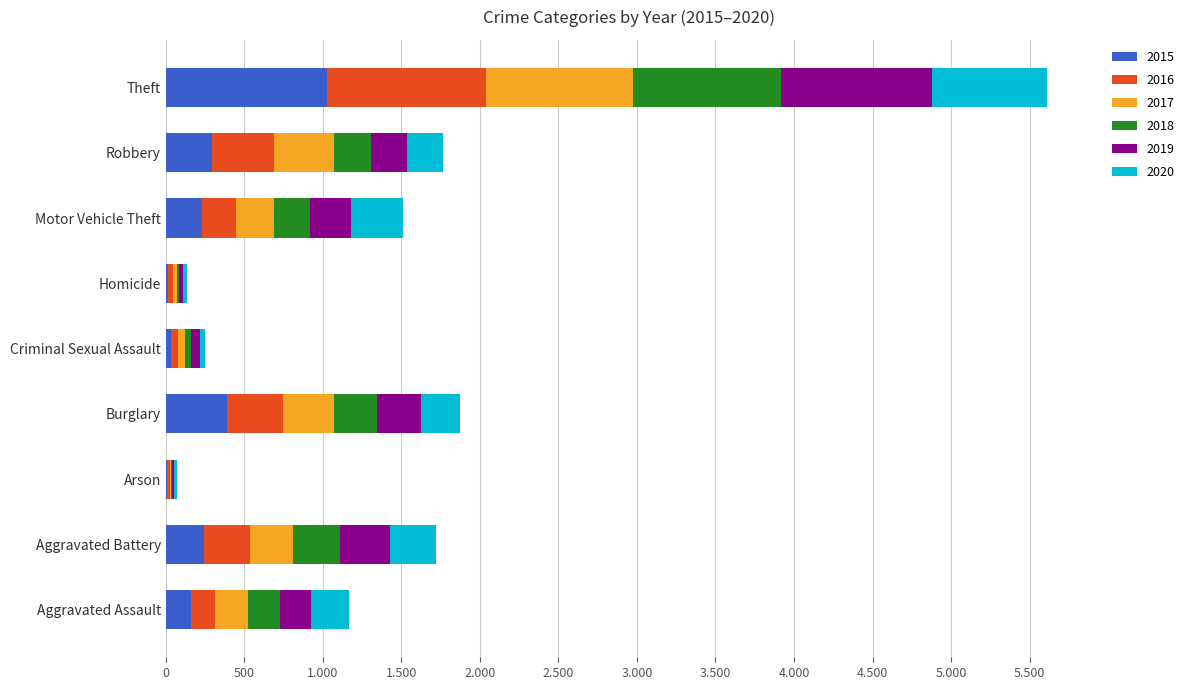

Which series has the largest total across all categories?

2016